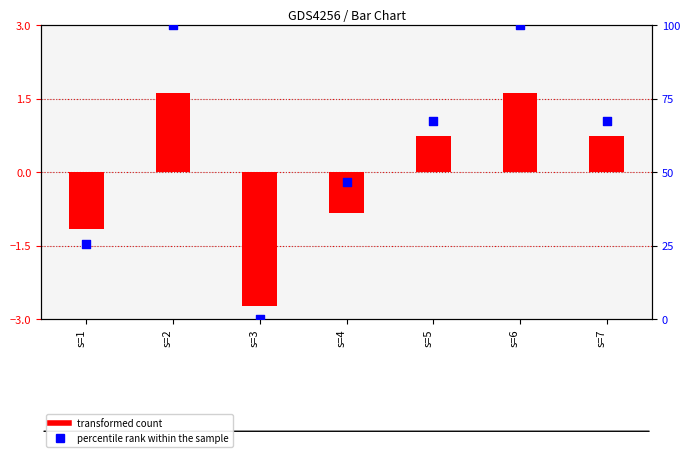

What are all the series names shown in the legend?

transformed count, percentile rank within the sample